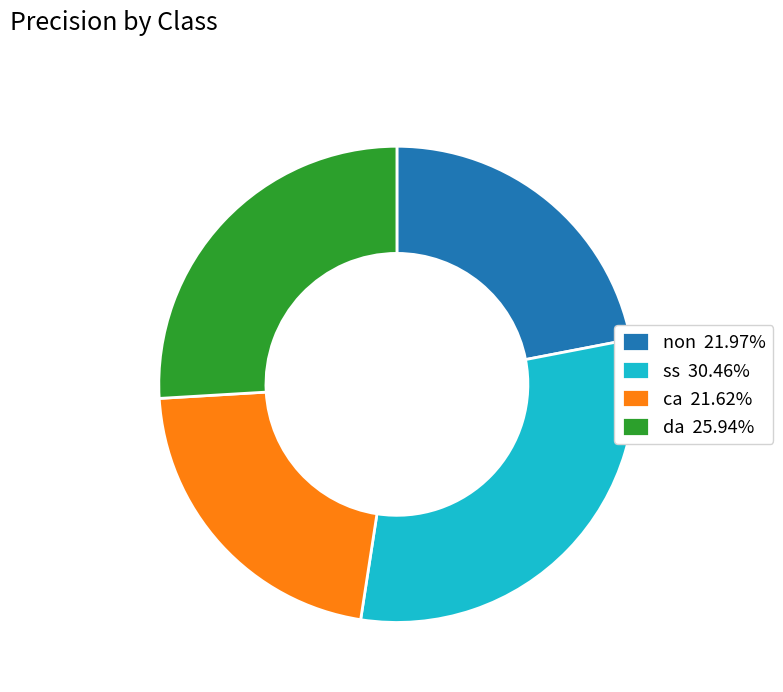

Is there a majority slice in this chart?

No